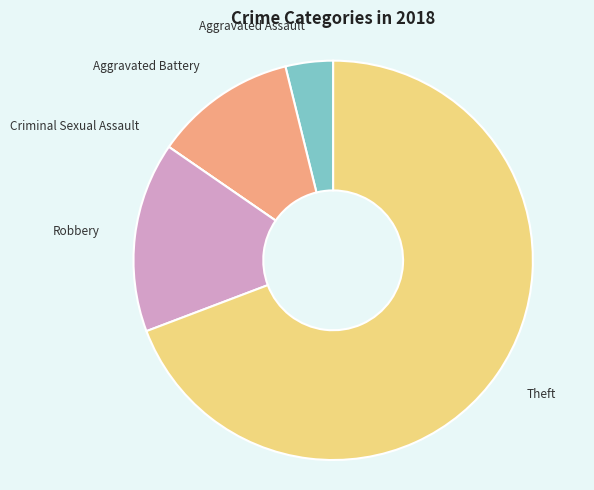

Do Aggravated Battery and Theft together represent more than half of the pie?

Yes